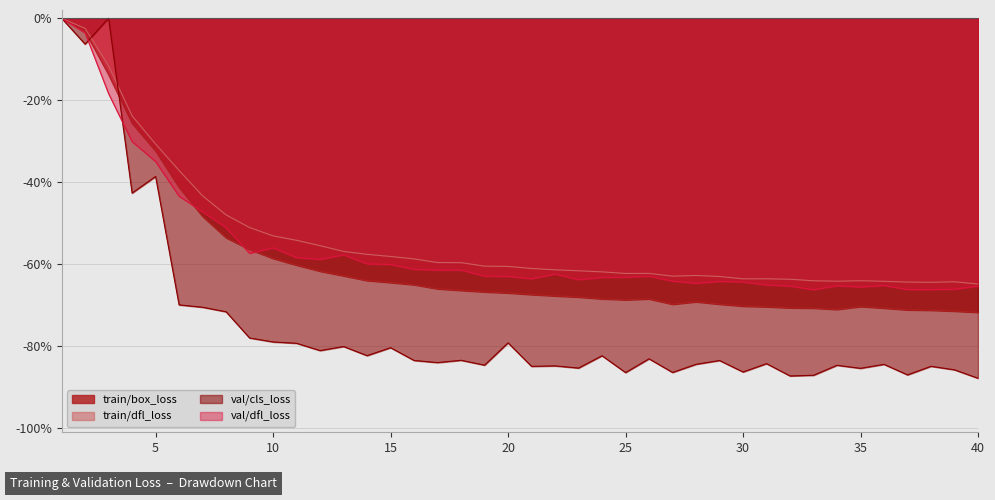

What is the minimum value shown in the chart?

-87.9